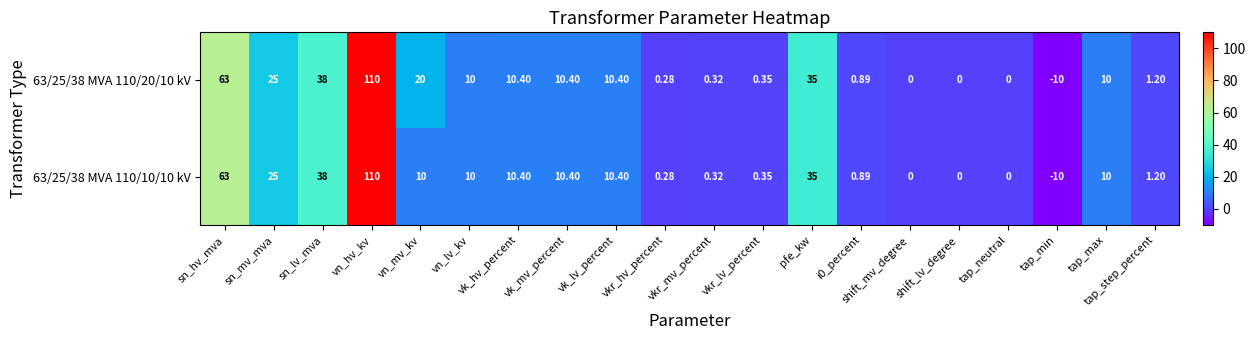

At which category does the chart reach its peak across all series?

vn_hv_kv